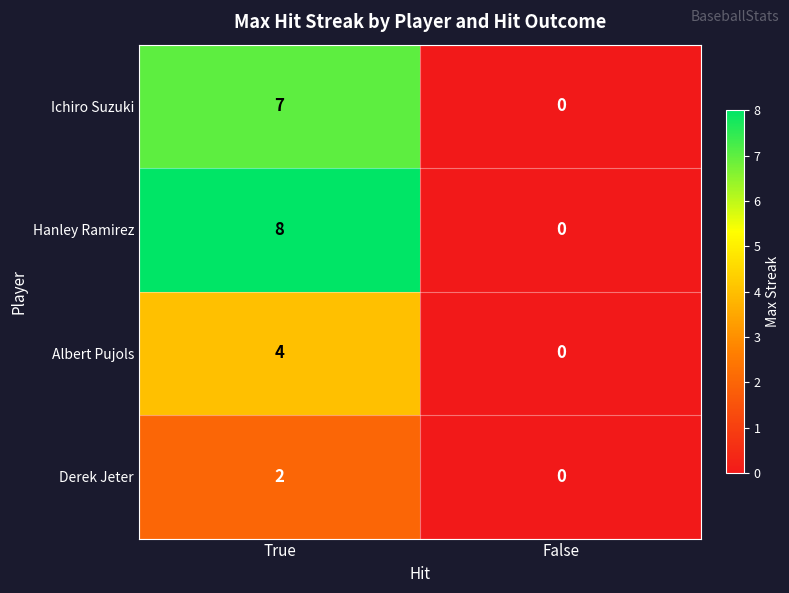

What is the difference between the maximum and minimum values in the Albert Pujols series?

4